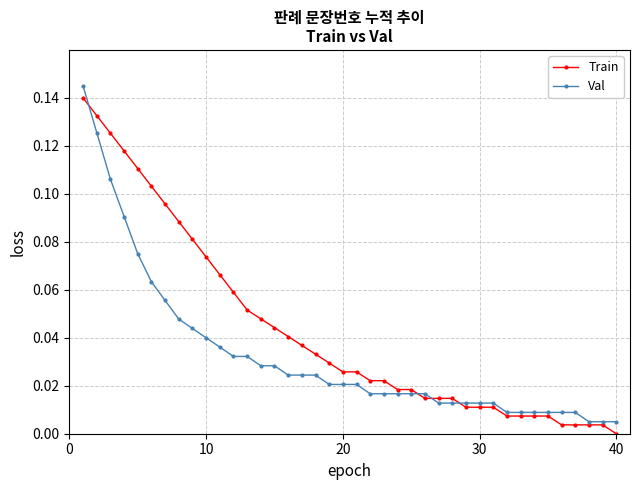

List the series in order of their overall mean, lowest first.

Val, Train